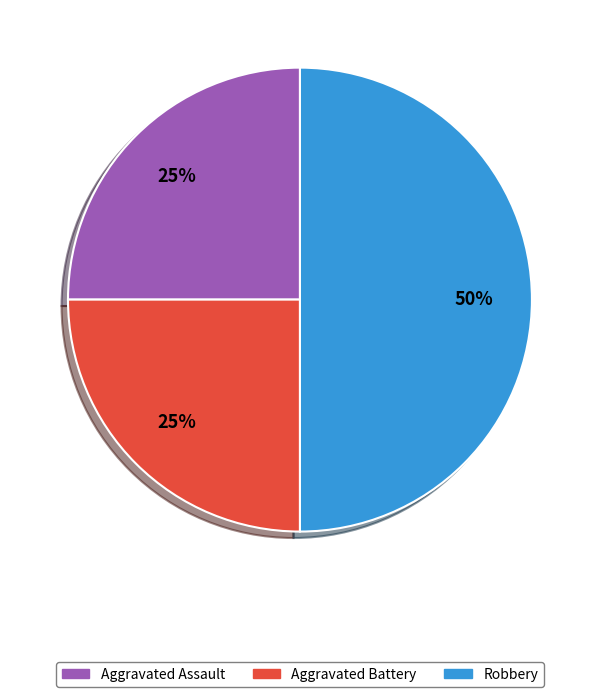

Is Aggravated Battery the majority of the pie?

No